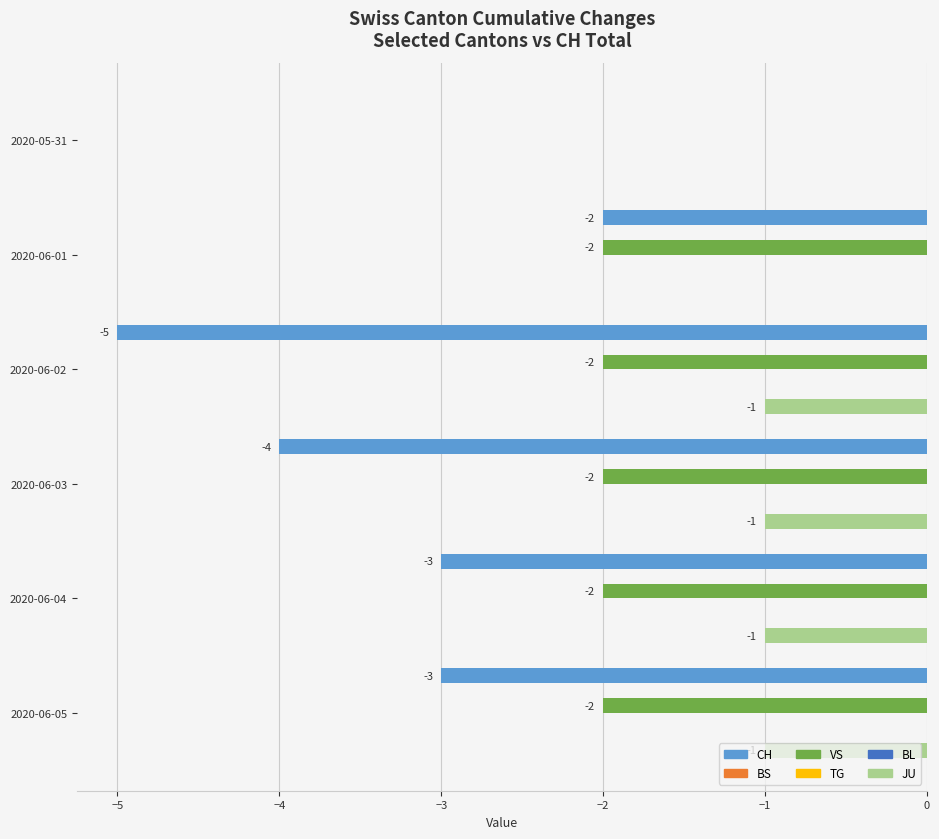

How many bars are there in each group?

6